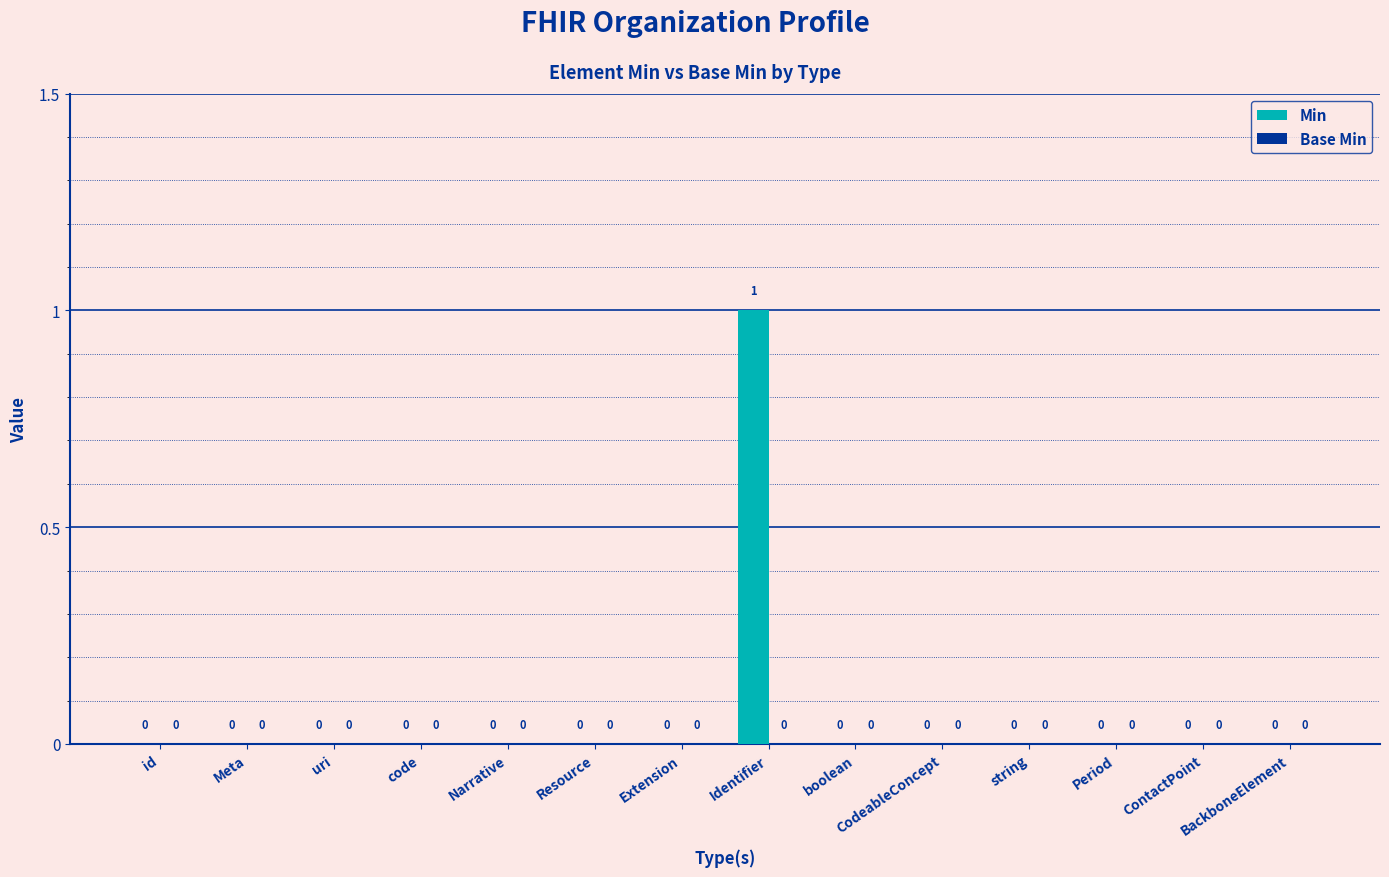

Which has a higher value, Identifier or BackboneElement?

Identifier